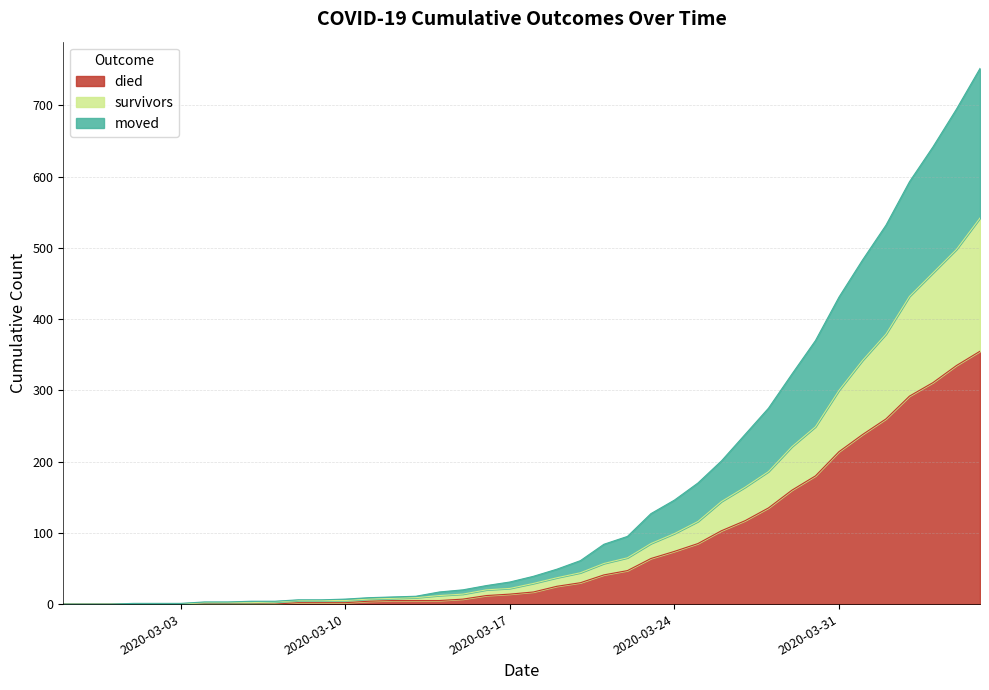

True or false: died has more than 2 points higher than both neighbors.

False